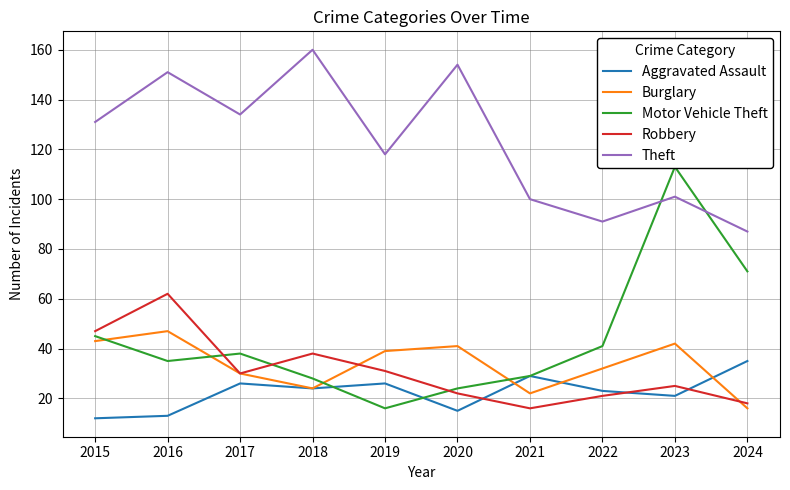

Reading left to right, what are all the values shown in this chart?

Aggravated Assault: 12	13	26	24	26	15	29	23	21	35
Burglary: 43	47	30	24	39	41	22	32	42	16
Motor Vehicle Theft: 45	35	38	28	16	24	29	41	113	71
Robbery: 47	62	30	38	31	22	16	21	25	18
Theft: 131	151	134	160	118	154	100	91	101	87